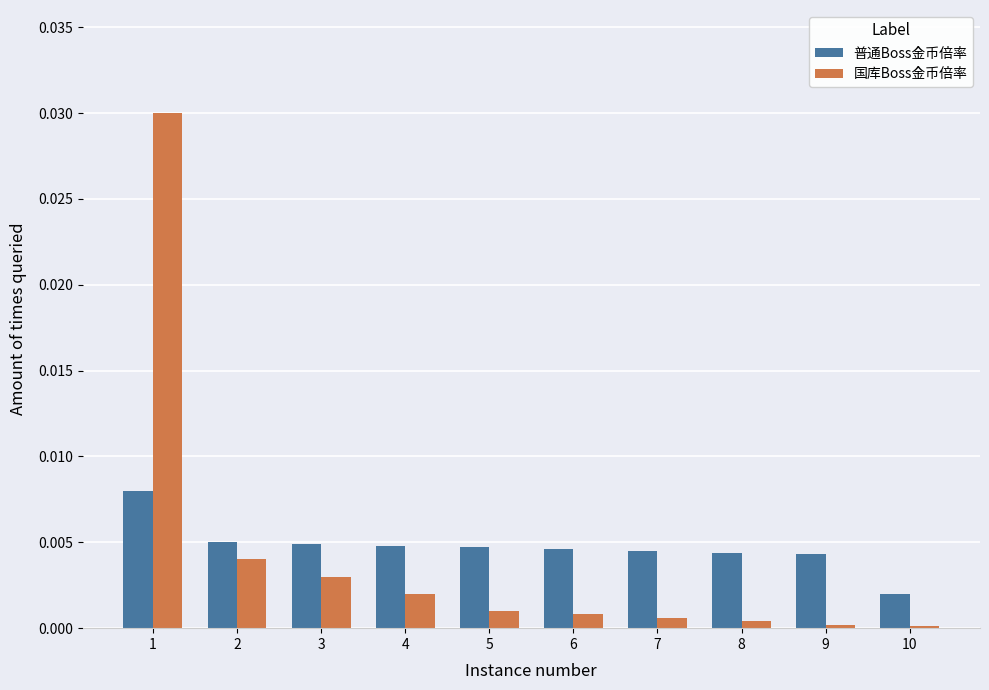

Which series changed the most between 1 and 7?

国库Boss金币倍率